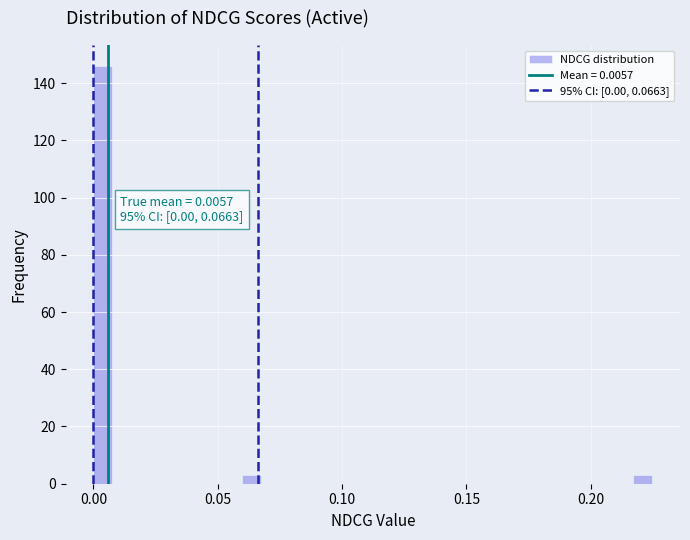

Read against the x-axis, roughly where is the centre of the tallest bar?

0.005